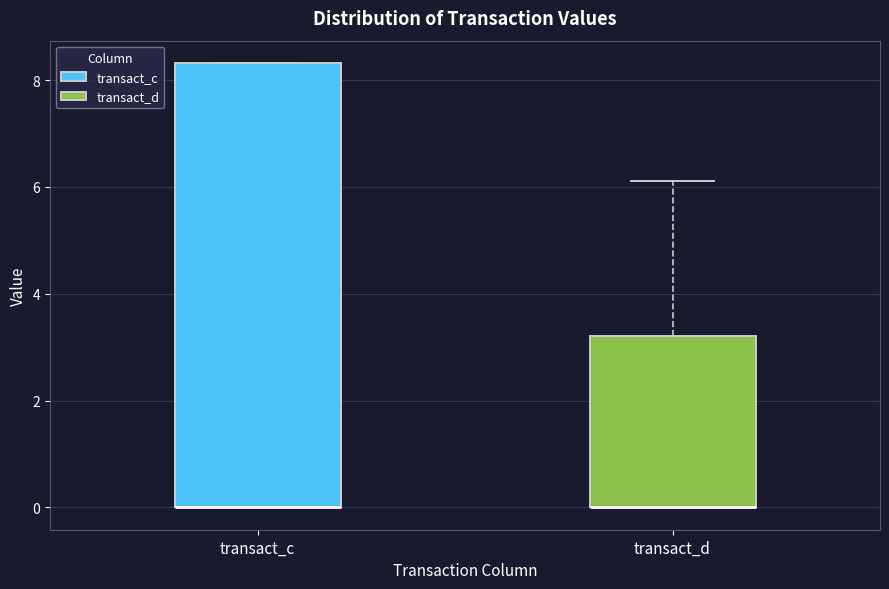

Reading left to right, transcribe this box plot: for each box, give where its median line is, the range the box spans, and where its two whiskers end, as read against the y-axis. The values are not printed on the chart, so give them approximately, as read against the axis.

transact_c: median 0.0 (drawn on the box's lower edge), box 0.0 to 8.4, whiskers 0.0 to 8.4
transact_d: median 0.0 (drawn on the box's lower edge), box 0.0 to 3.2, whiskers 0.0 to 6.2